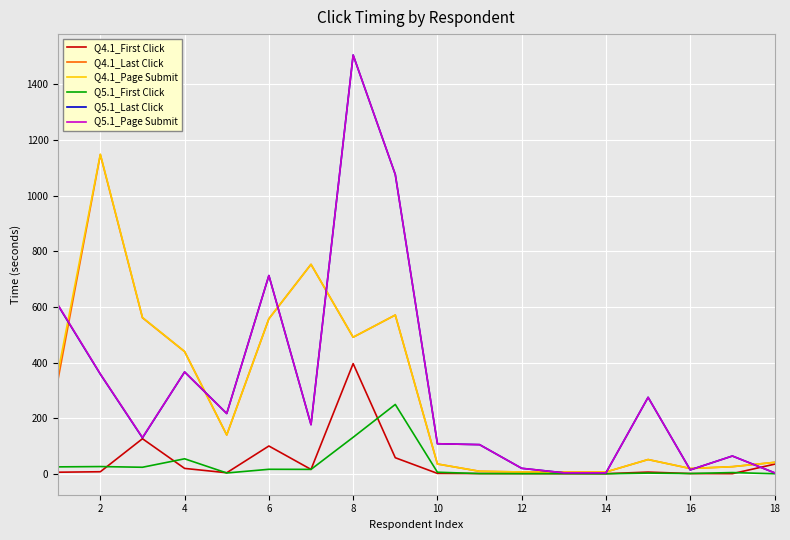

What are all the series names shown in the legend?

Q4.1_First Click, Q4.1_Last Click, Q4.1_Page Submit, Q5.1_First Click, Q5.1_Last Click, Q5.1_Page Submit